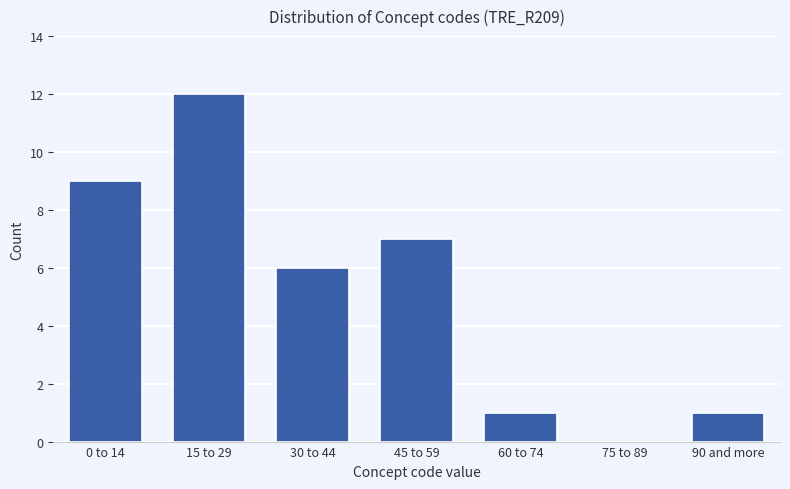

Reading left to right, what are all the values shown in this chart?

0 to 14=9	15 to 29=12	30 to 44=6	45 to 59=7	60 to 74=1	75 to 89=0	90 and more=1